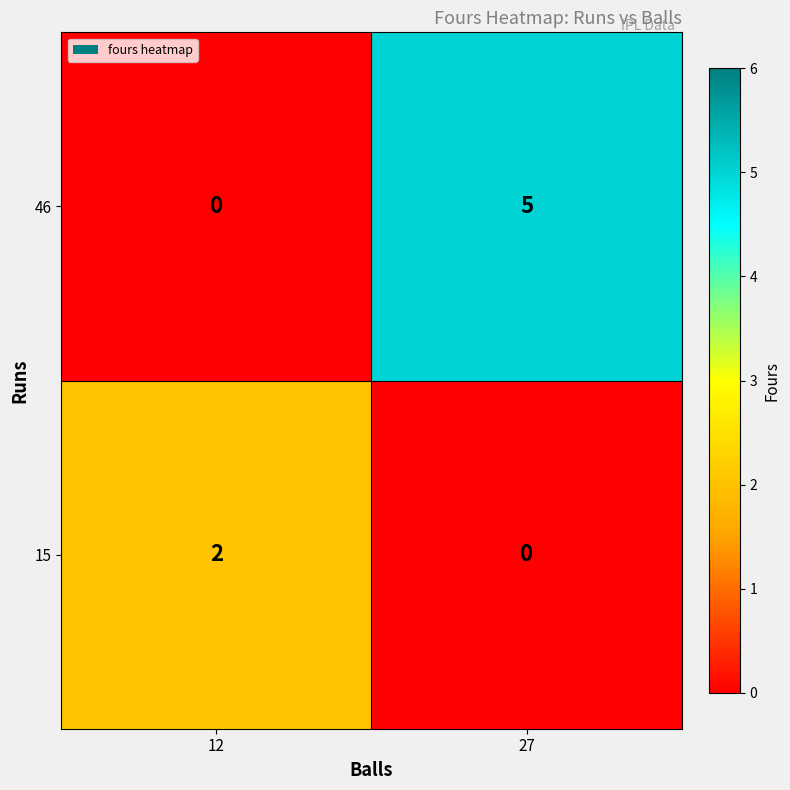

Which series has the largest total across all categories?

46